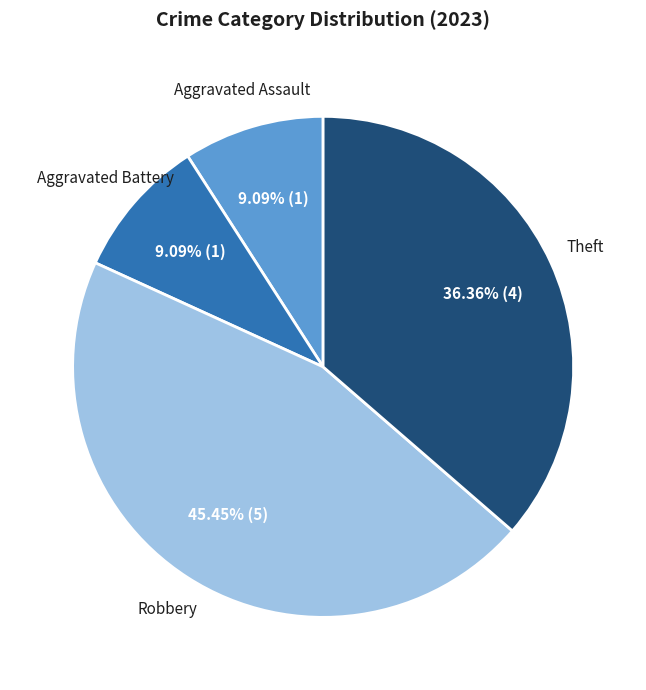

Does Aggravated Battery represent more than half of the total?

No